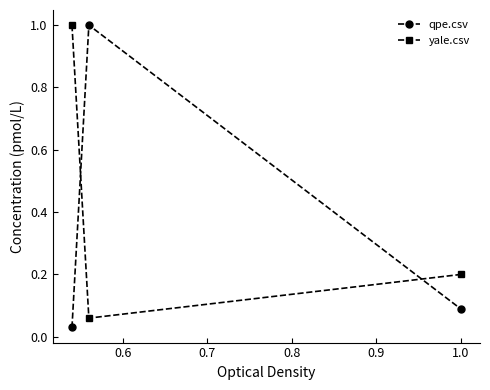

List the series in order of their overall mean, highest first.

yale.csv, qpe.csv